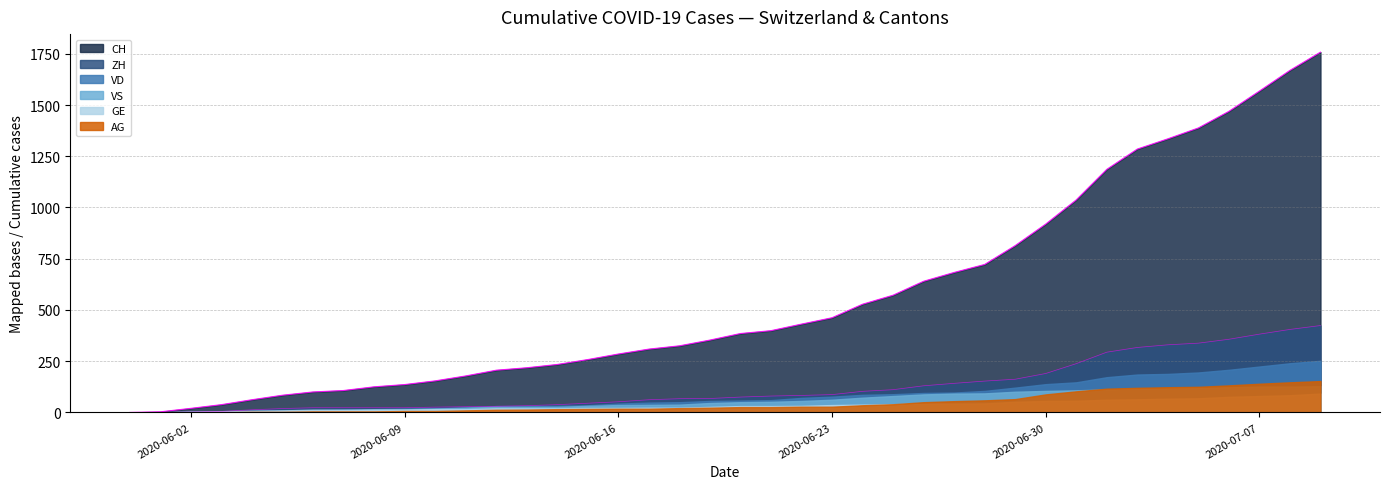

True or false: GE has a value of 14 at 2020-06-21.

False